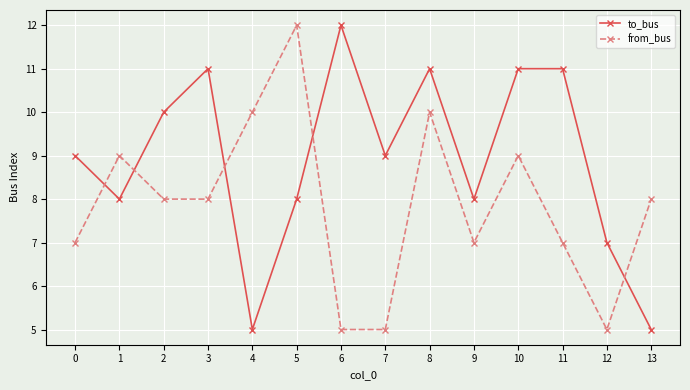

Rank the series by their average value, from lowest to highest.

from_bus, to_bus